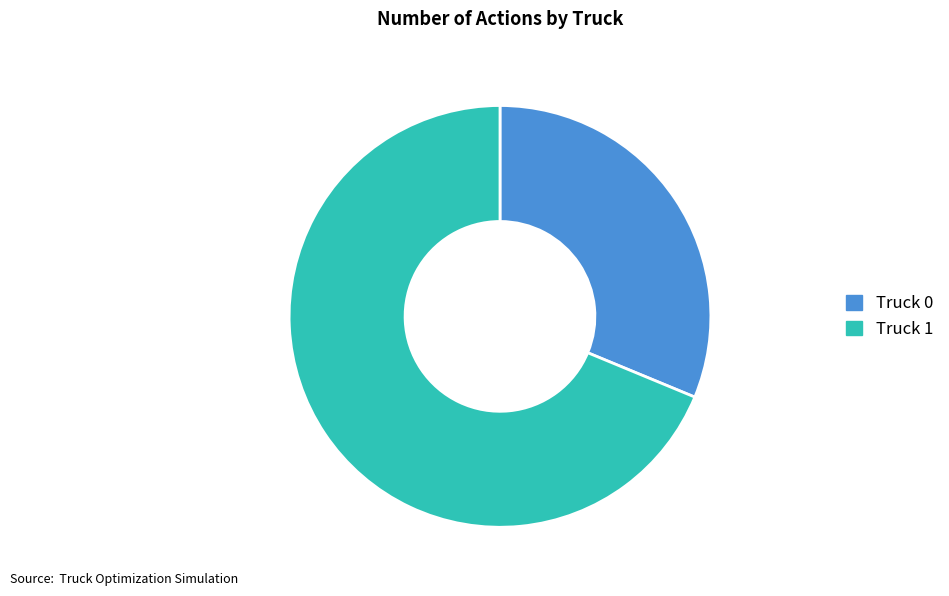

What is the ratio of the value at Truck 0 to the value at Truck 1?

0.5